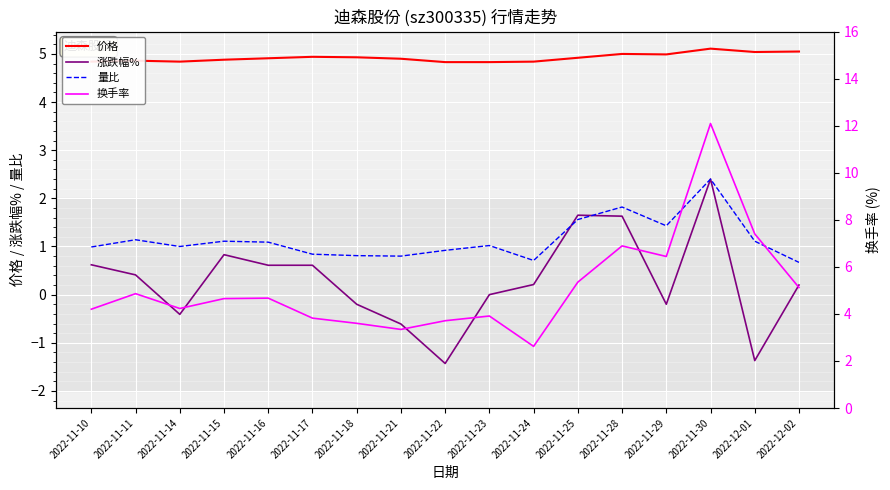

What is the sum of all 量比 values?

19.4